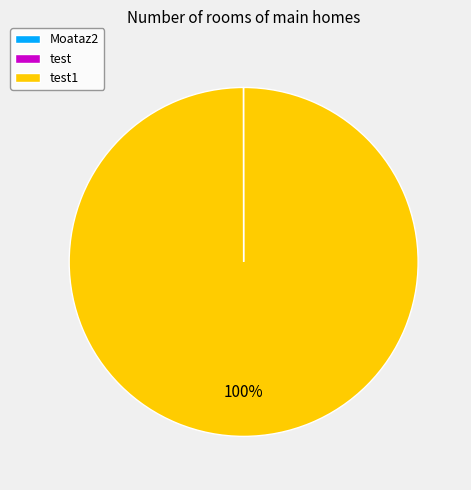

To the nearest percent, what is the average slice percentage?

33%